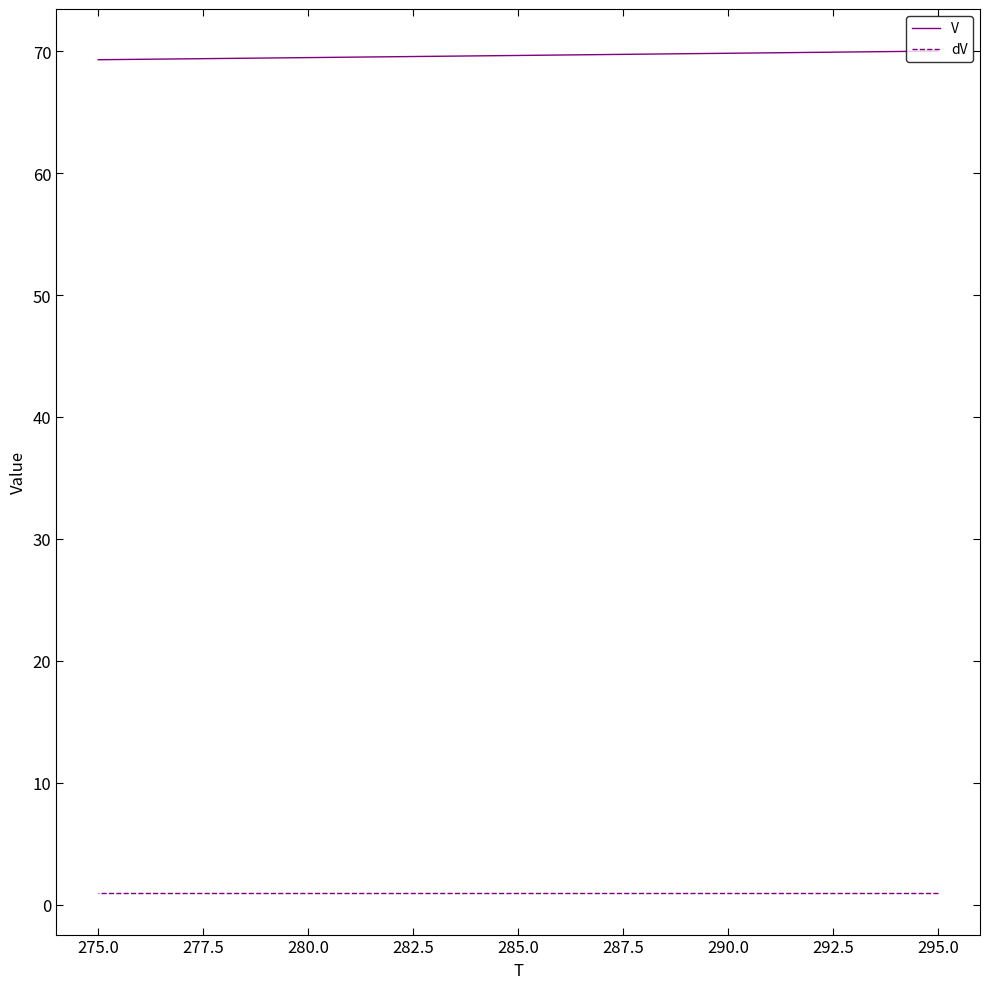

True or false: dV and V cross at least once.

False